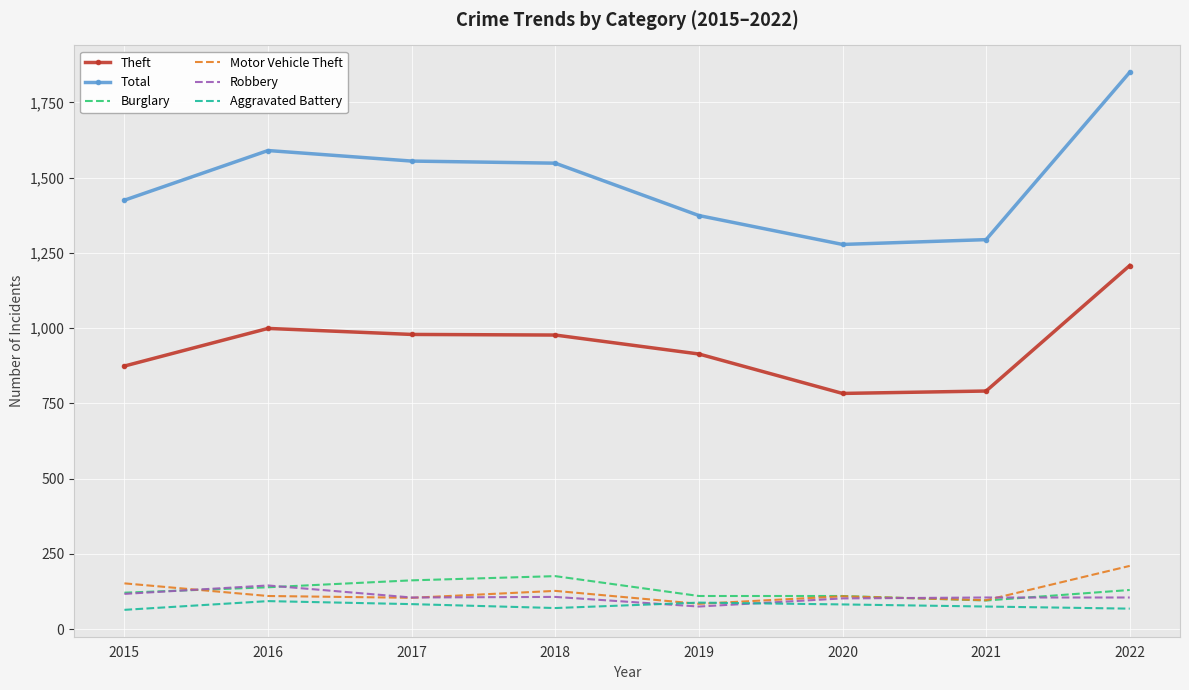

True or false: Aggravated Battery and Burglary intersect in this chart.

False